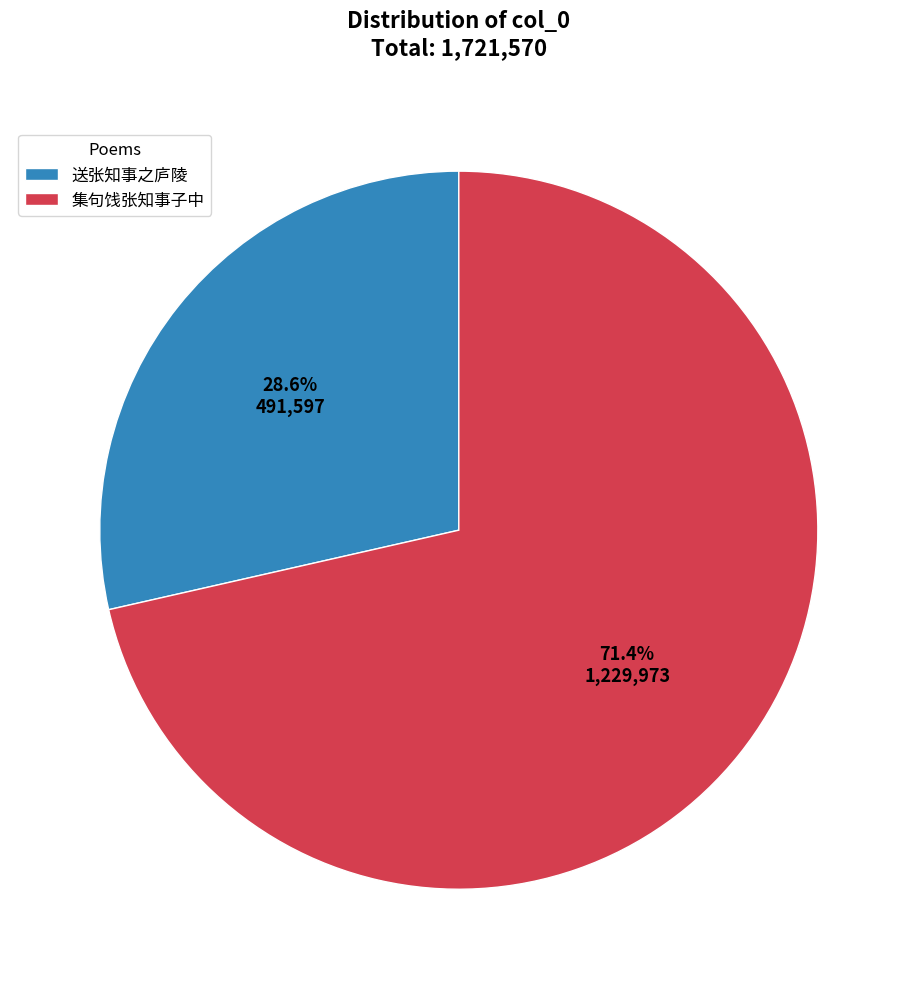

The 集句饯张知事子中 slice represents 71% of the pie. True or false?

True